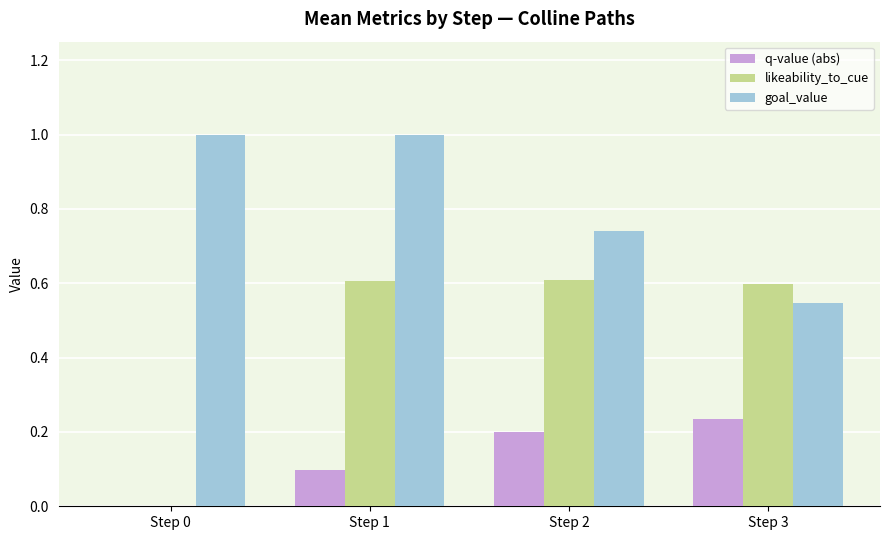

At which category is the sum across all series the highest?

Step 1